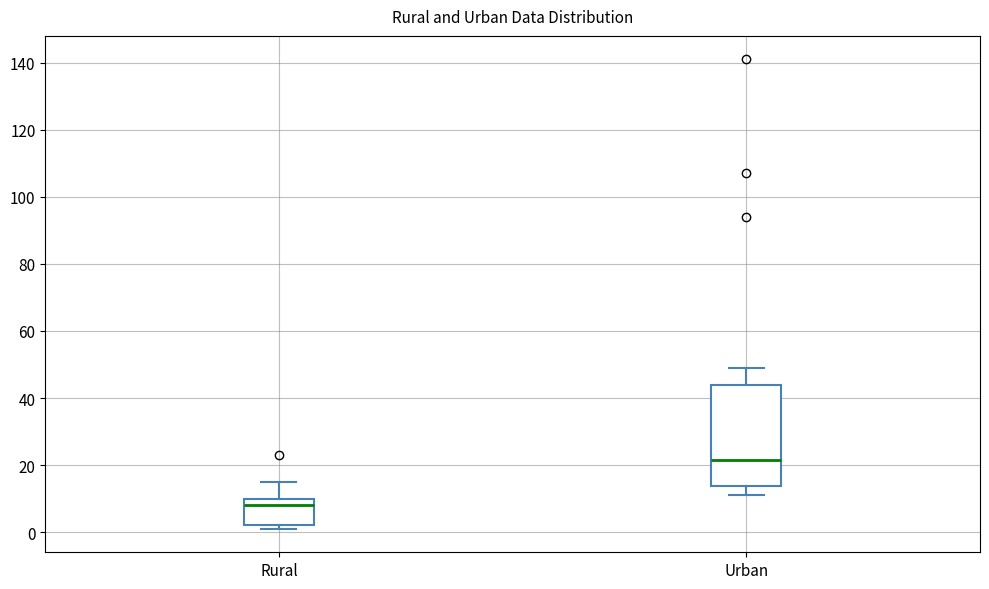

Which box is the tallest, from its lower edge to its upper edge?

Urban